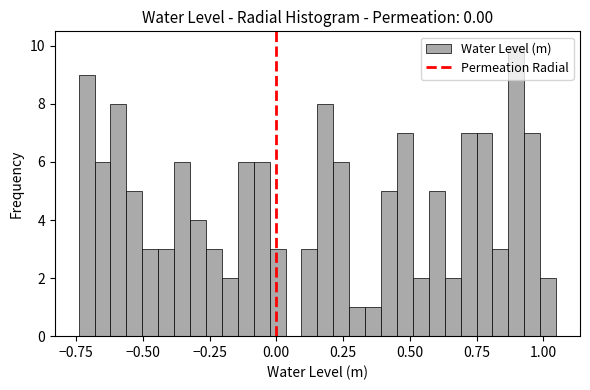

Read against the x-axis, roughly where is the centre of the tallest bar?

0.90